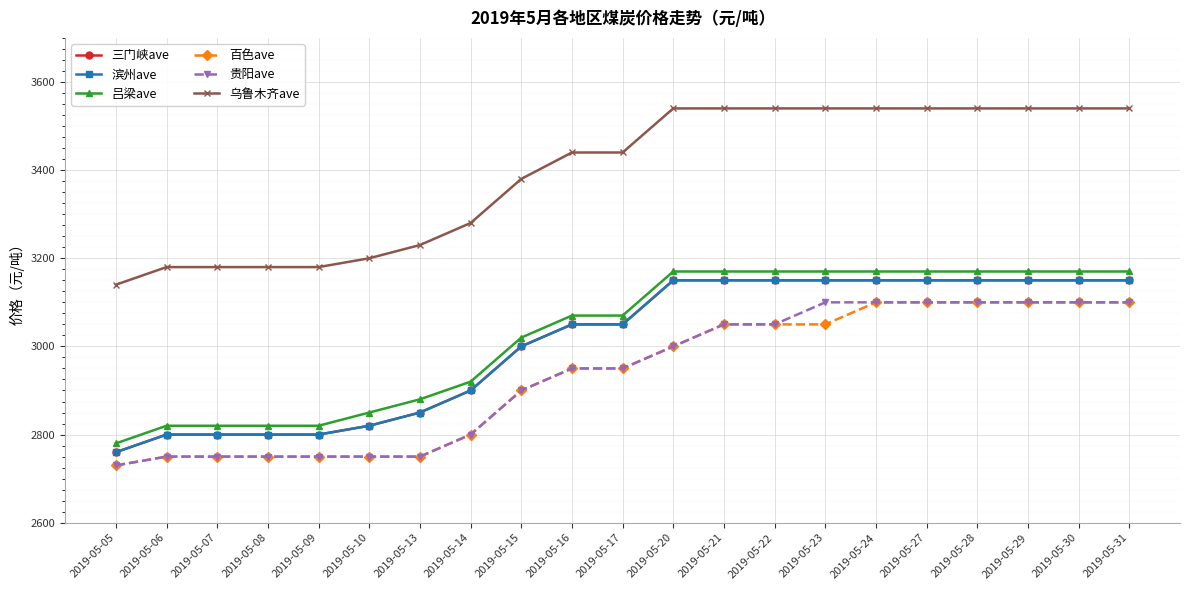

What is the value of the 吕梁ave point at the 11th from the left?

3070